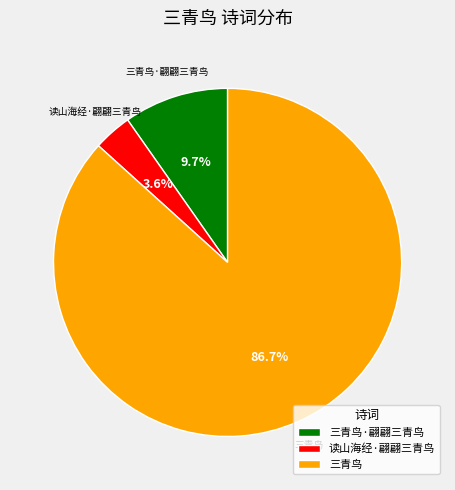

Is there any slice that represents more than half of the pie?

Yes